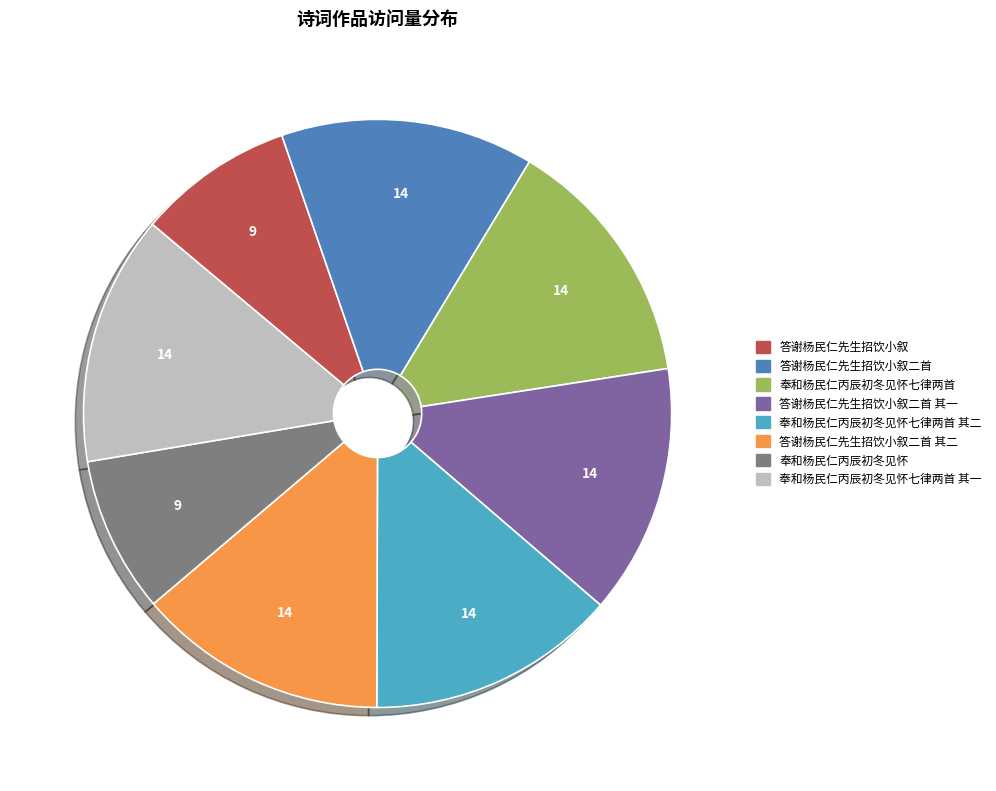

The 答谢杨民仁先生招饮小叙 slice represents 9% of the pie. True or false?

True